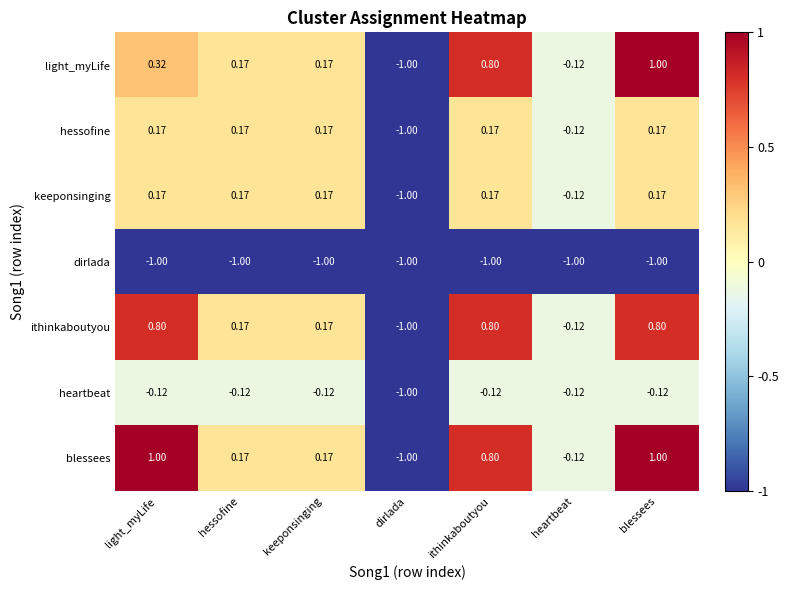

Which category has the lowest value in the keeponsinging series?

dirlada